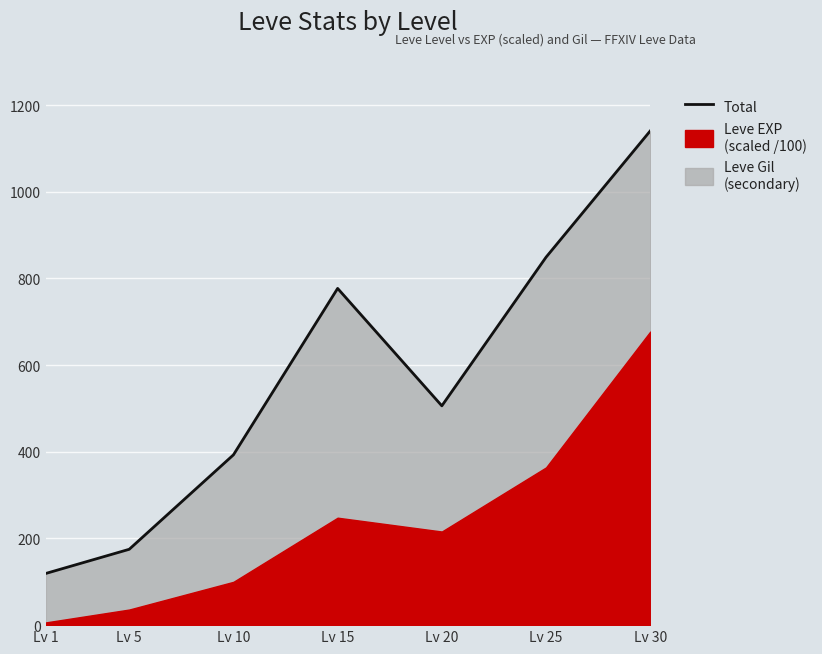

Reading left to right, extract all data points from this chart.

Lv 1=119.3	Lv 5=175.0	Lv 10=392.9	Lv 15=776.9	Lv 20=506.0	Lv 25=848.9	Lv 30=1140.3